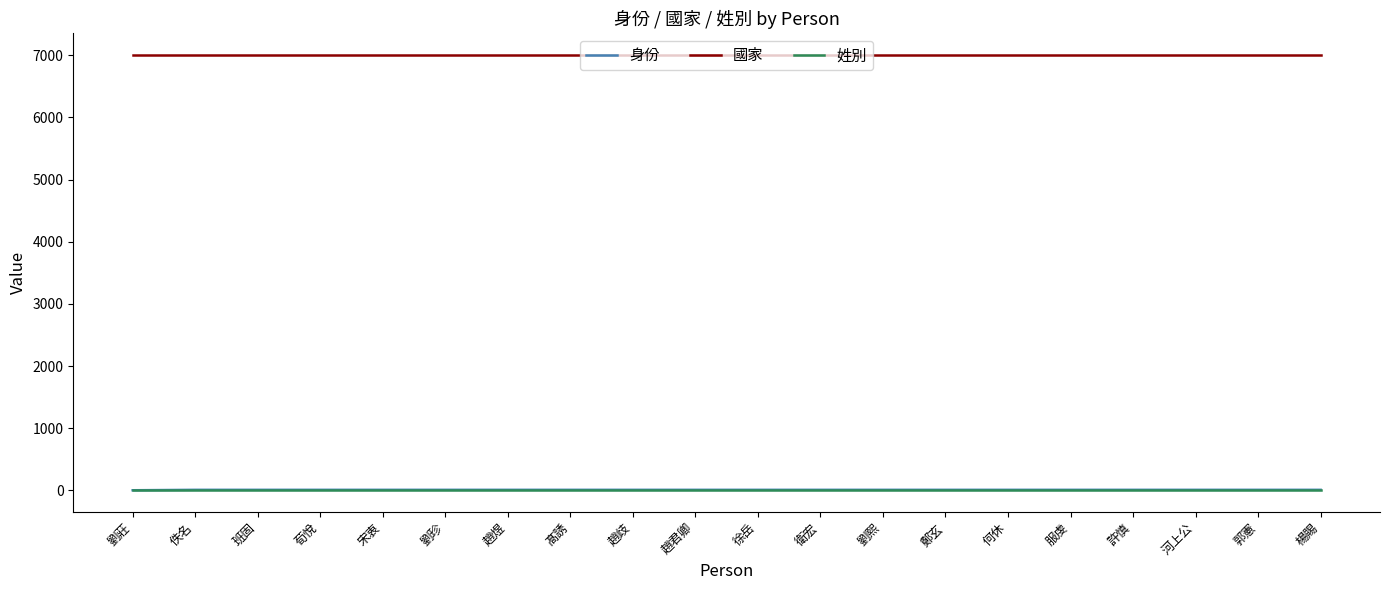

What is the difference between the maximum and minimum values in the 身份 series?

7